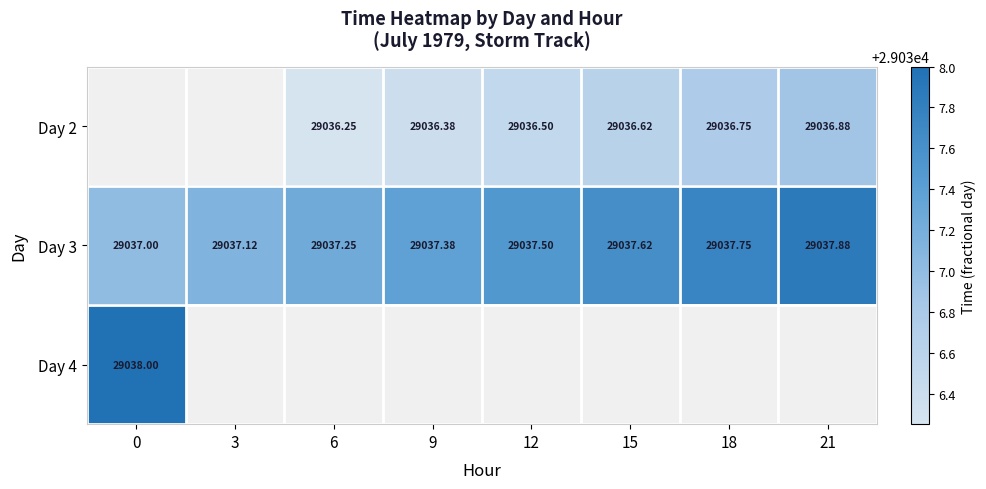

Between 0 and 18, which is larger?

18